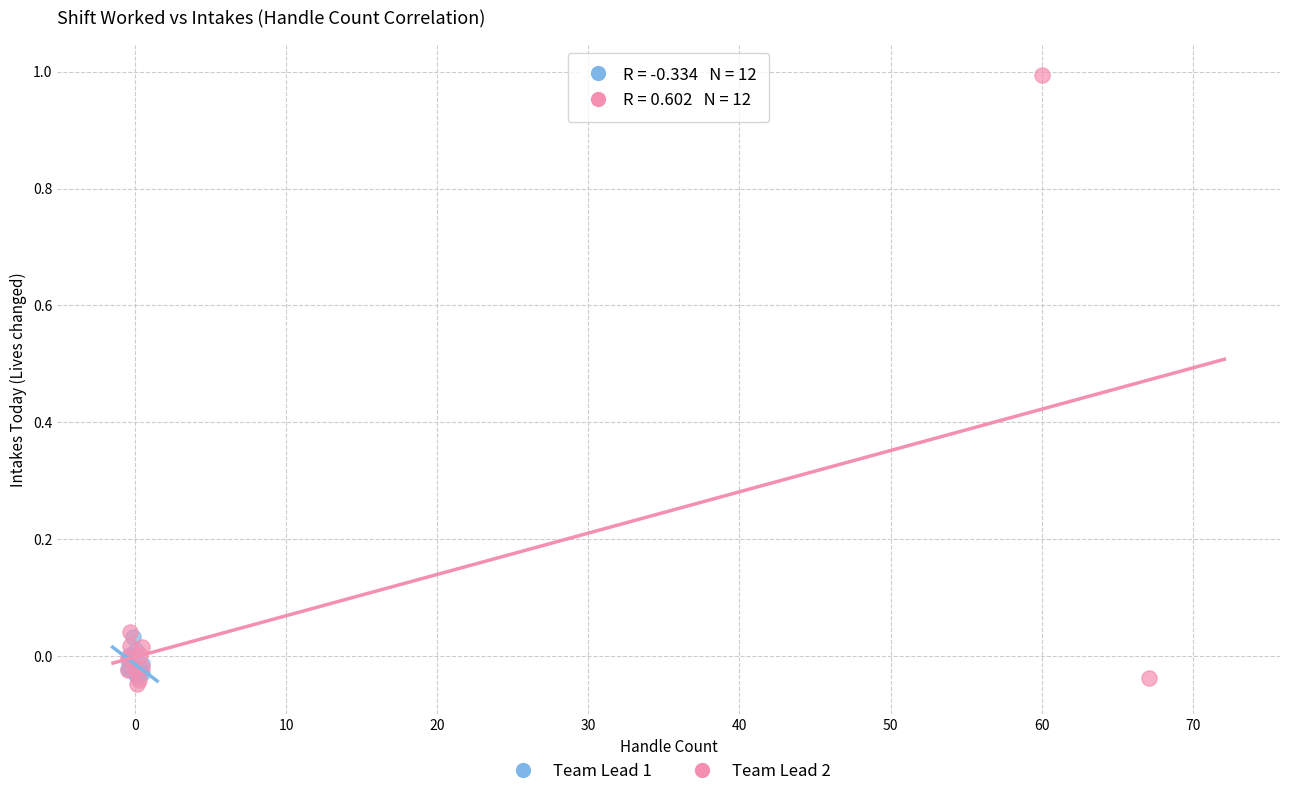

Which series contains the highest Y value?

Team Lead 2